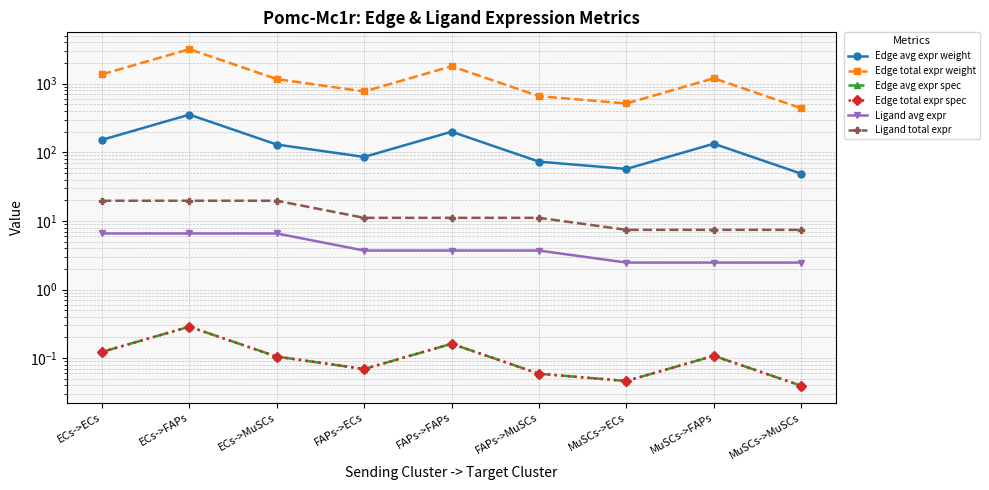

What is the label of the 4th point from the left?

FAPs->ECs